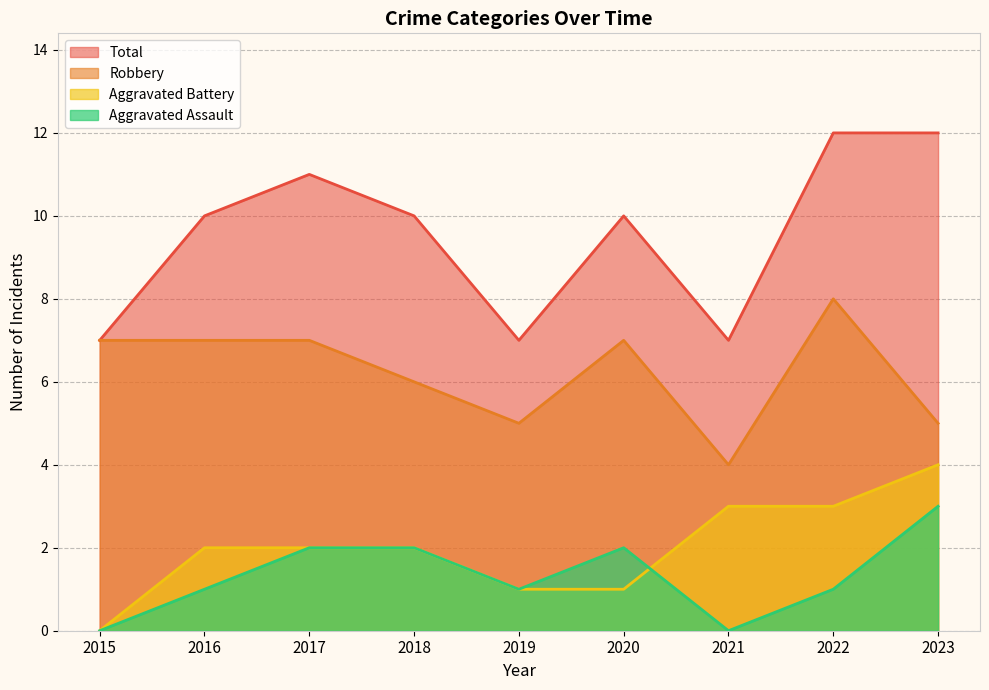

True or false: Robbery has more than 0 interior local peaks.

True